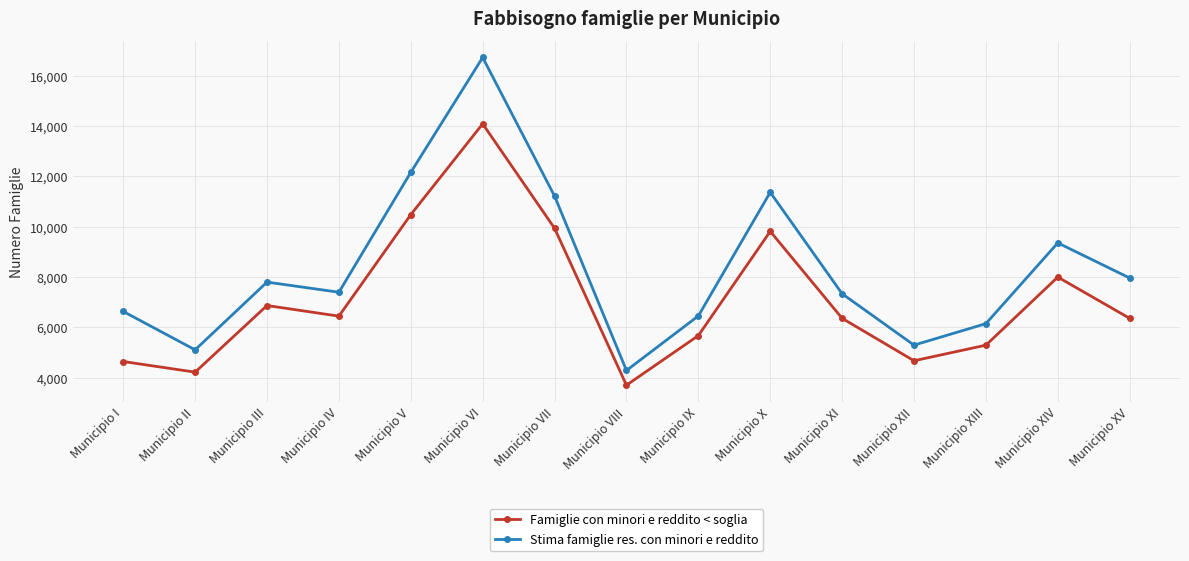

Rank the series by their average value, from lowest to highest.

Famiglie con minori e reddito < soglia, Stima famiglie res. con minori e reddito